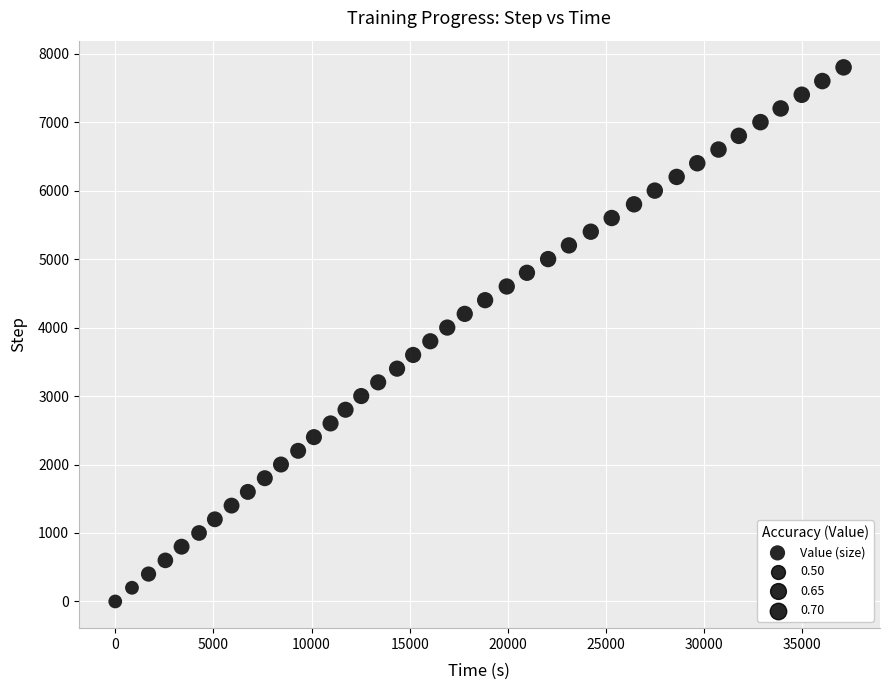

What is the range of Y values (max minus min)?

7800